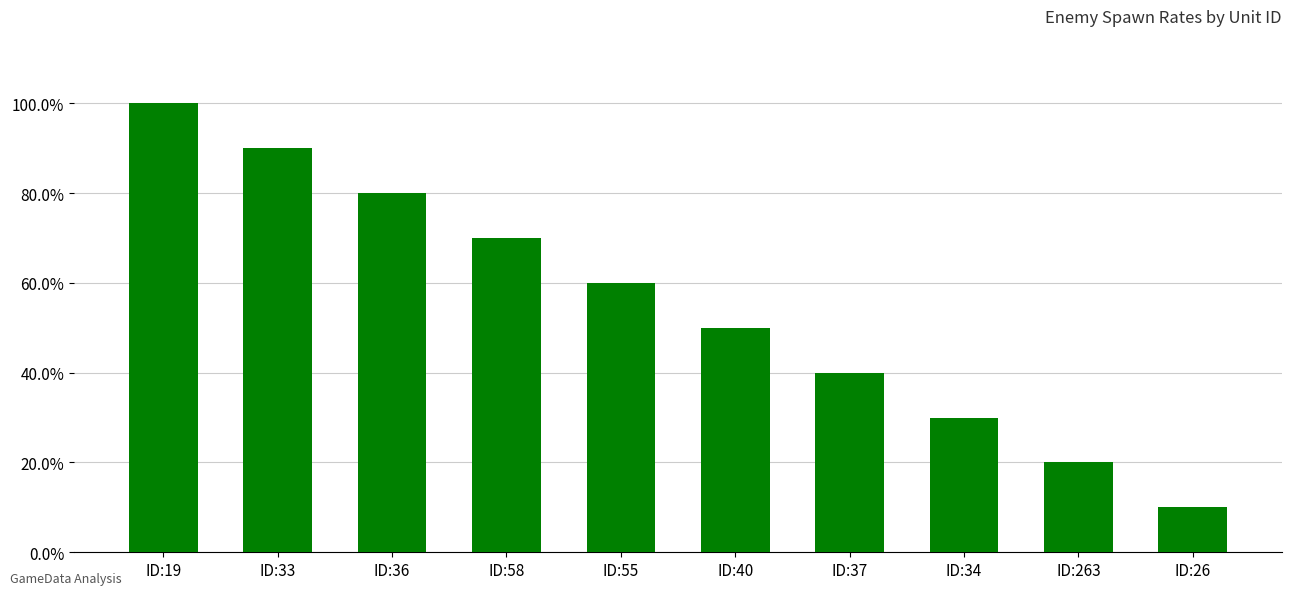

List the labels in order of value, smallest first.

ID:26, ID:263, ID:34, ID:37, ID:40, ID:55, ID:58, ID:36, ID:33, ID:19